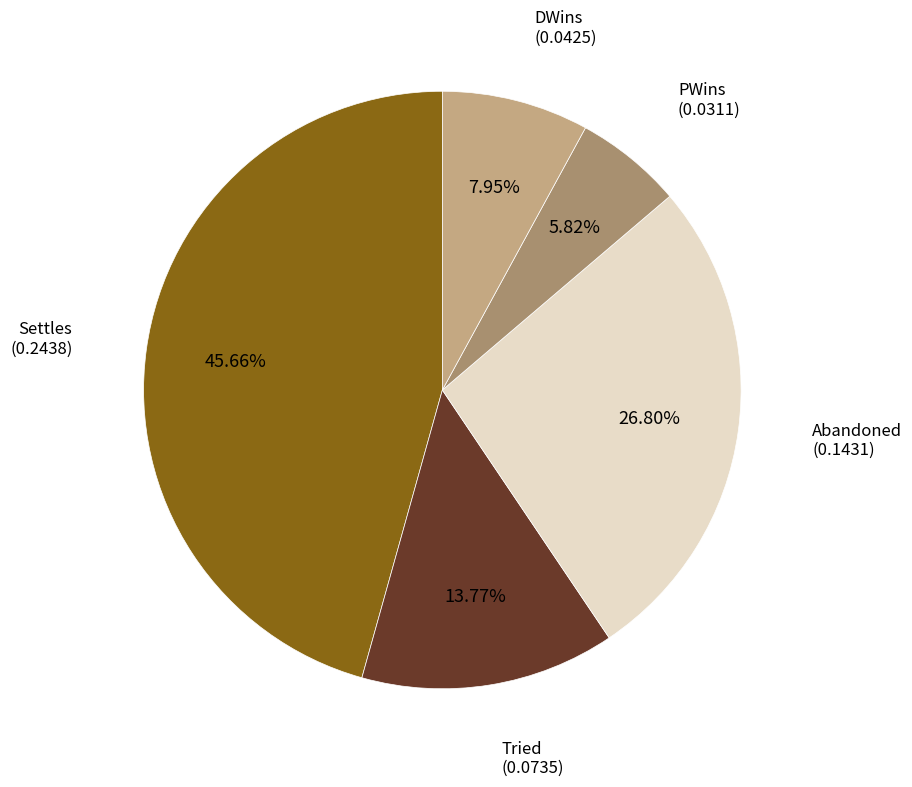

Is there a majority slice in this chart?

No